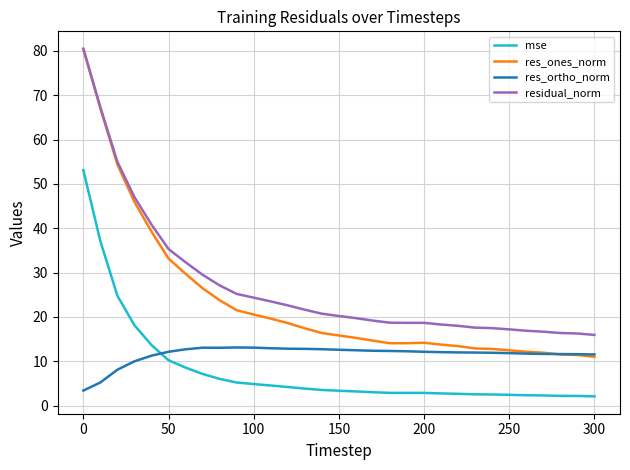

Is this an area chart (filled region under the line)?

No